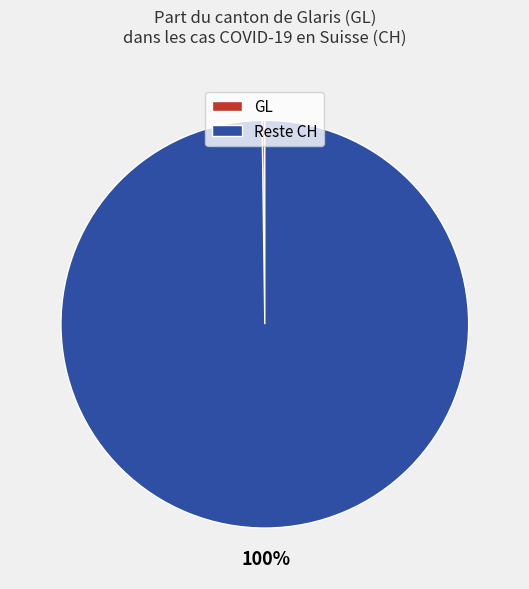

Is it true that Reste CH is 91% of the pie?

False